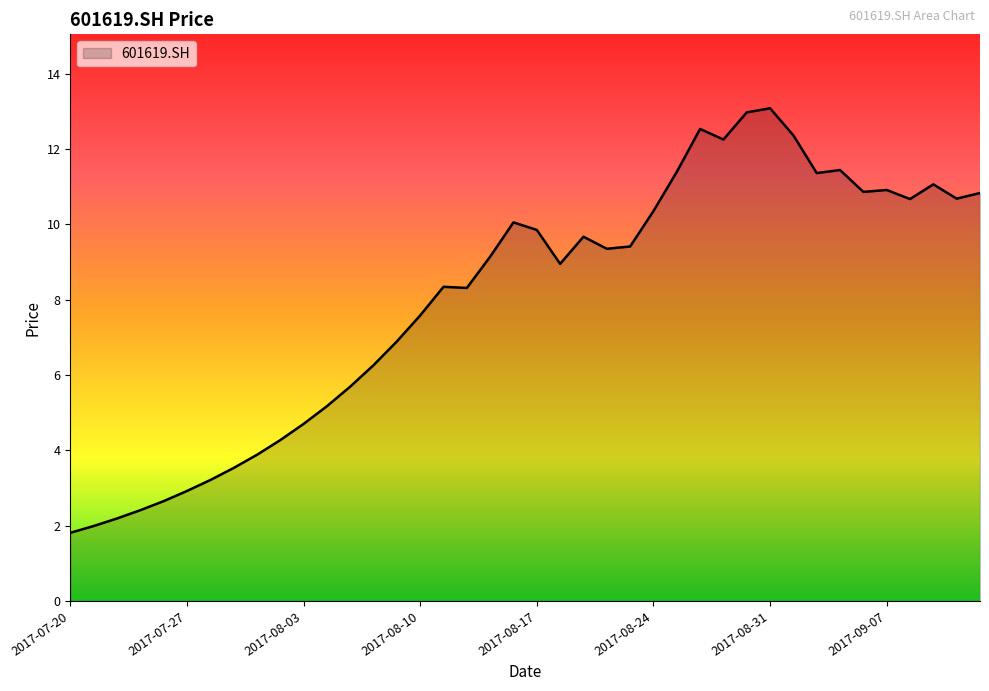

What is the maximum value shown in the chart?

13.1